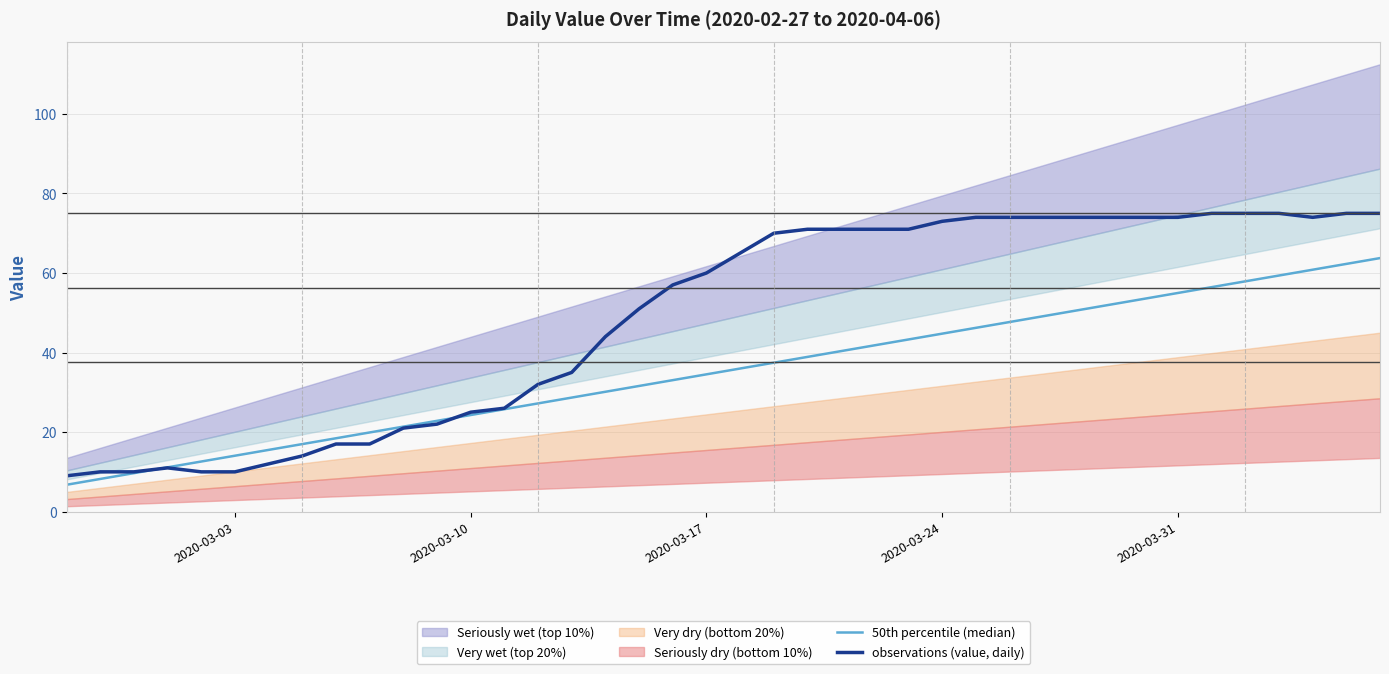

What is the value of the observations (value, daily) point at the 6th from the left?

10.0